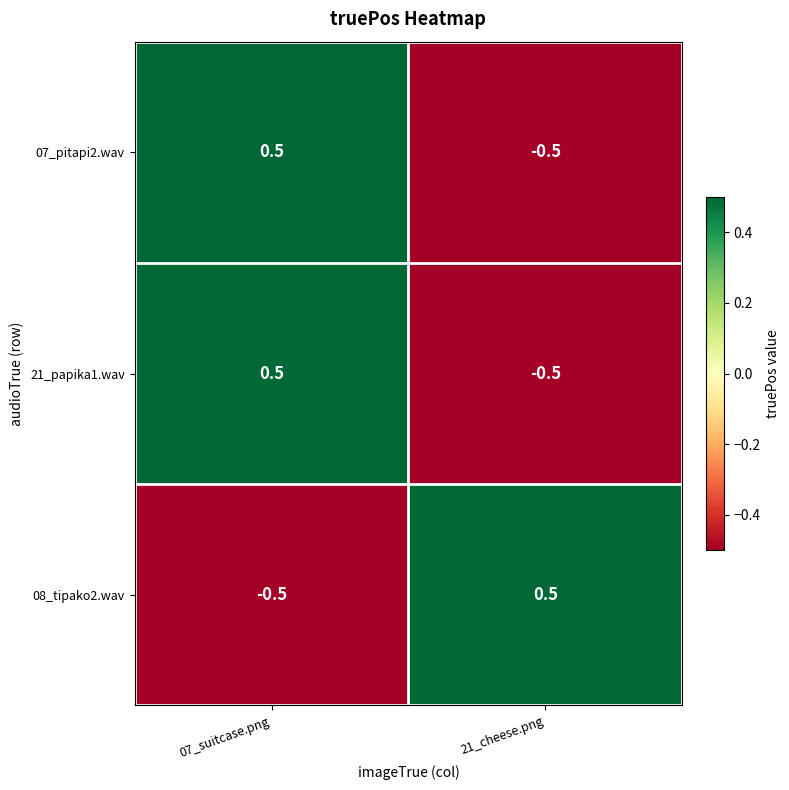

At how many categories does at least one series exceed 0?

2